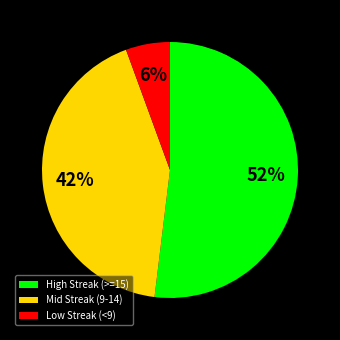

Is the sum of High Streak (>=15) and Mid Streak (9-14) greater than half?

Yes